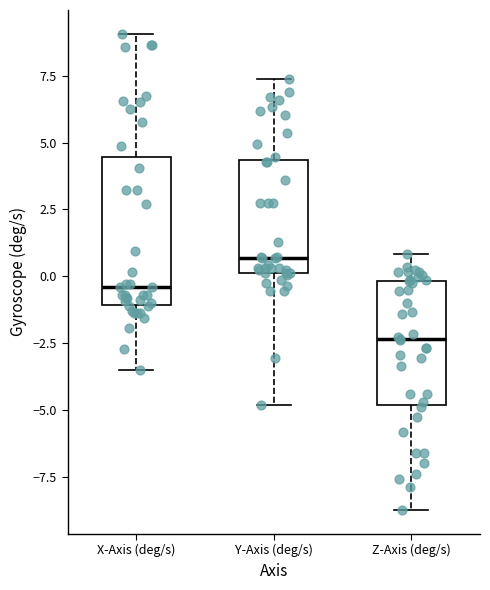

Comparing the boxes themselves (not the whiskers), which one is the tallest?

X-Axis (deg/s)